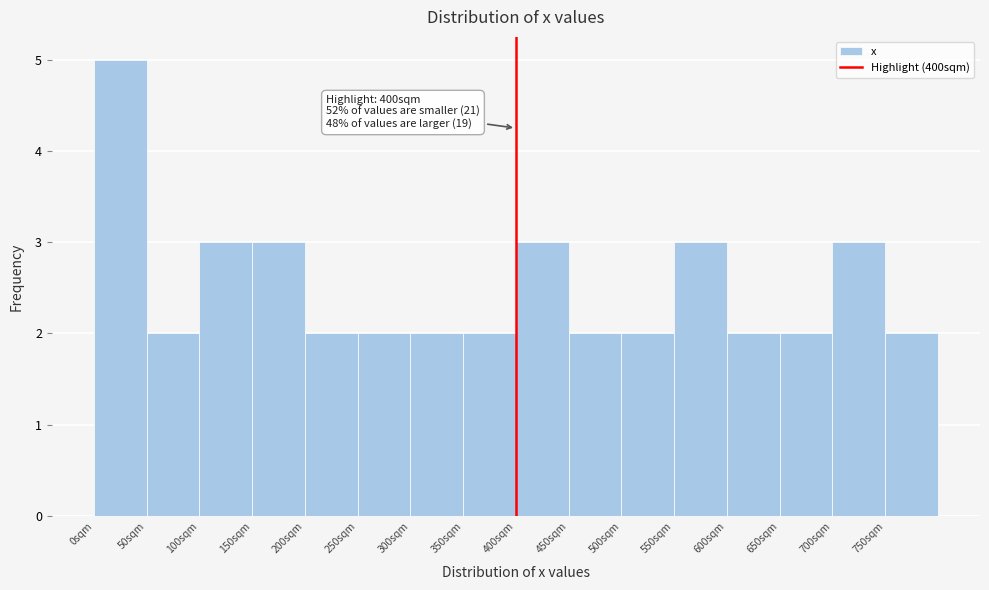

Over which range of the x-axis is the bar tallest?

0 to 50